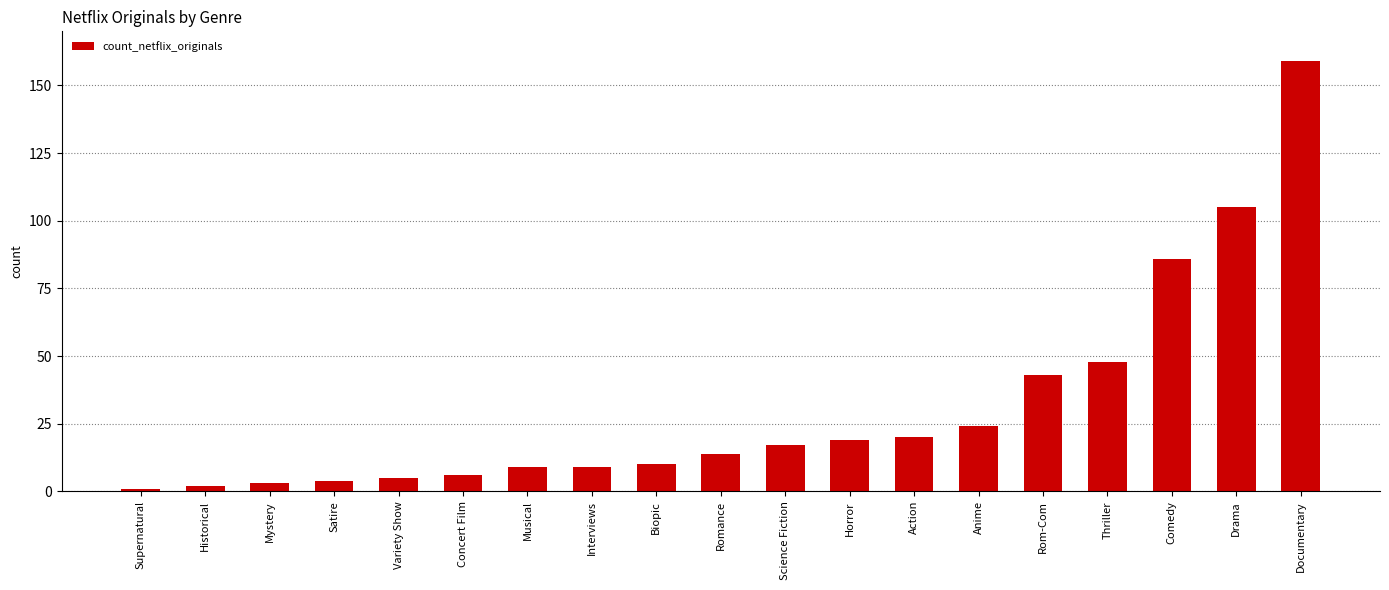

What is the change in value from Supernatural to Historical?

+1